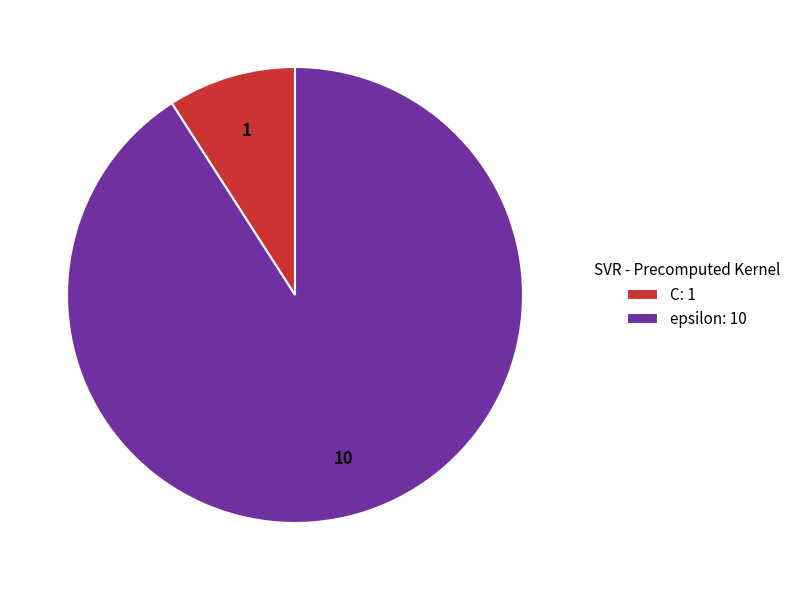

What is the ratio of the value at epsilon: 10 to the value at C: 1?

10.0